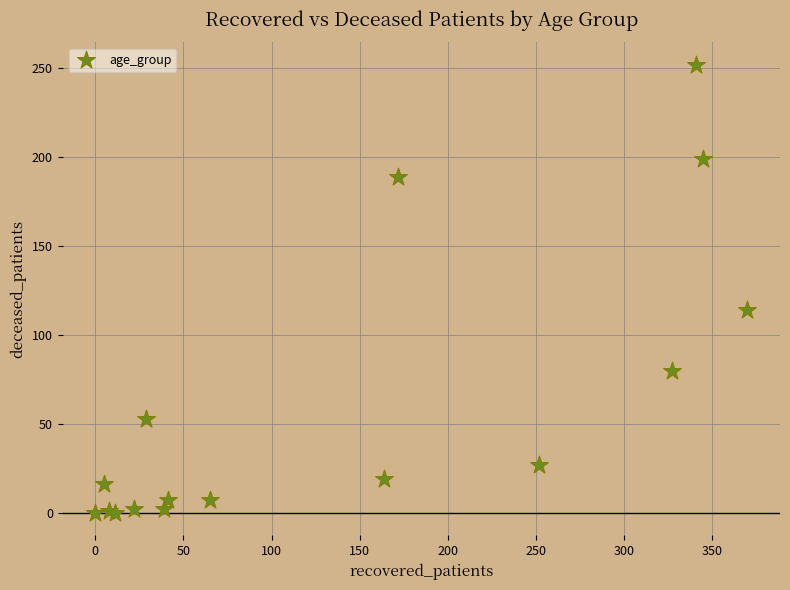

What Y value in the scatter plot is closest to 126?

114